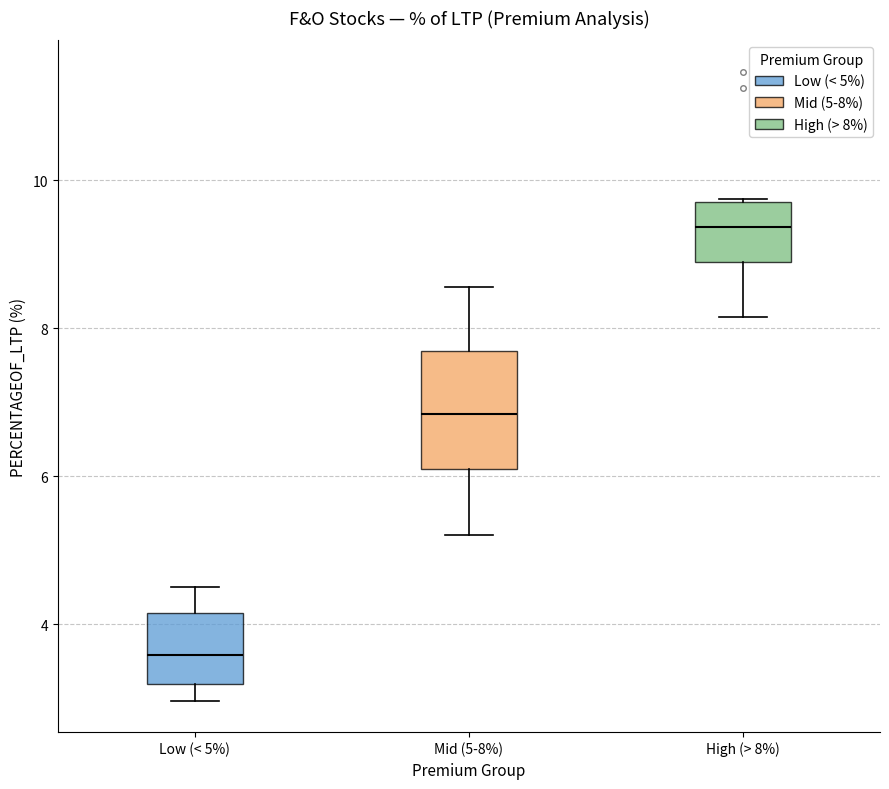

Reading left to right, read every box against the y-axis: the position of its median line, the range the box covers, and the ends of its whiskers. The values are not printed on the chart, so give them approximately, as read against the axis.

Low (< 5%): median 3.6, box 3.2 to 4.2, whiskers 3.0 to 4.4
Mid (5-8%): median 6.8, box 6.0 to 7.6, whiskers 5.2 to 8.6
High (> 8%): median 9.4, box 8.8 to 9.8, whiskers 8.2 to 9.8